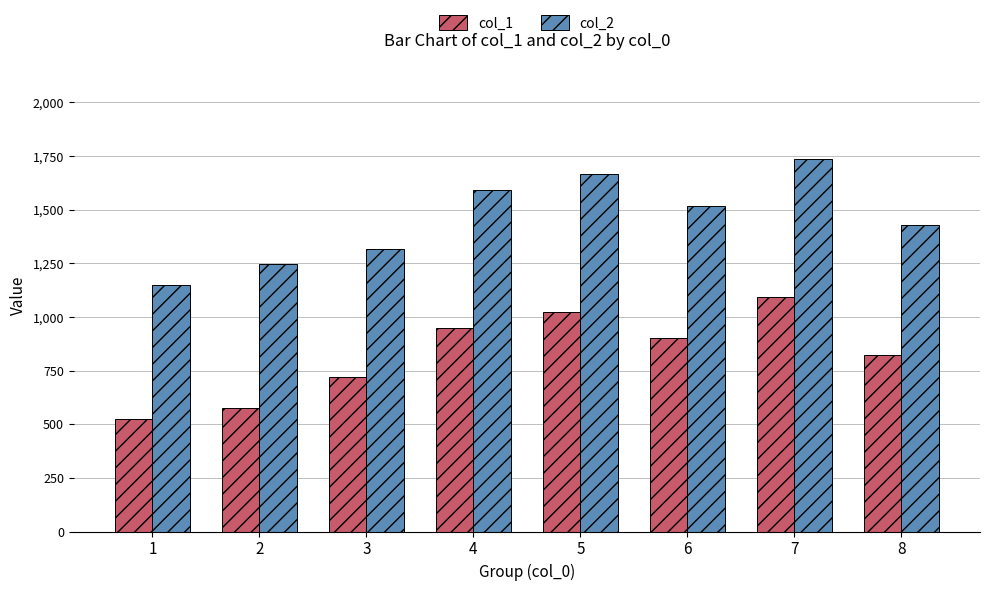

True or false: col_2 has a value of 1319 at 3.

True